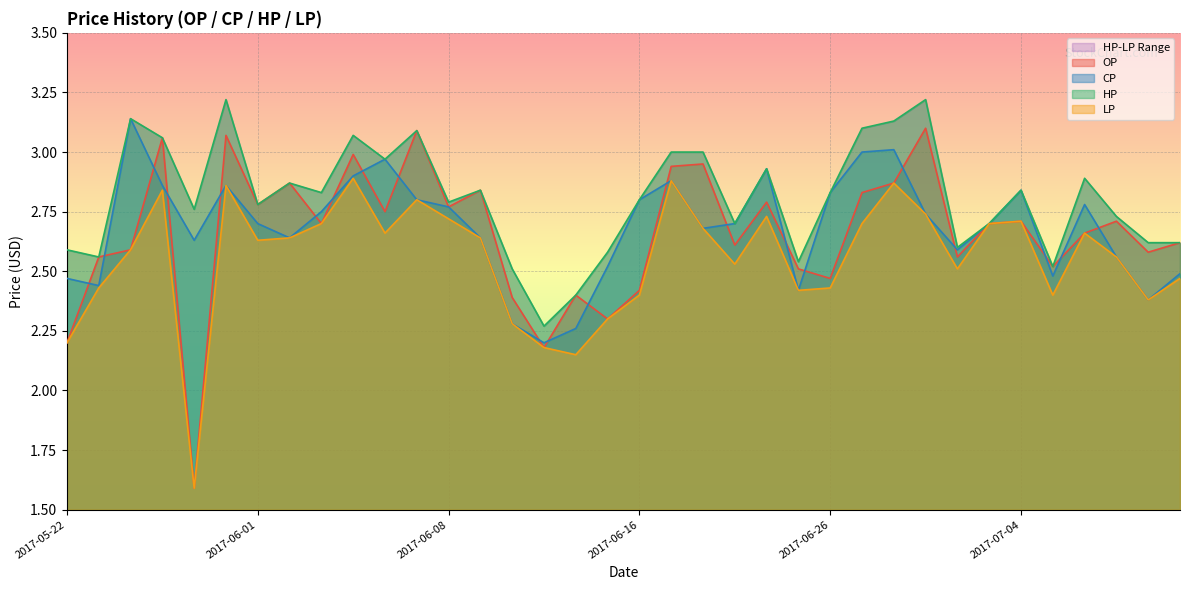

Reading left to right, list all the values displayed in this chart.

OP: 2017-05-22=2.2	2017-05-23=2.6	2017-05-24=2.6	2017-05-25=3.1	2017-05-26=1.6	2017-05-31=3.1	2017-06-01=2.8	2017-06-02=2.9	2017-06-03=2.7	2017-06-05=3.0	2017-06-06=2.8	2017-06-07=3.1	2017-06-08=2.8	2017-06-09=2.8	2017-06-12=2.4	2017-06-13=2.2	2017-06-14=2.4	2017-06-15=2.3	2017-06-16=2.4	2017-06-19=2.9	2017-06-20=3.0	2017-06-21=2.6	2017-06-22=2.8	2017-06-23=2.5	2017-06-26=2.5	2017-06-27=2.8	2017-06-28=2.9	2017-06-29=3.1	2017-06-30=2.6	2017-07-03=2.7	2017-07-04=2.7	2017-07-05=2.5	2017-07-06=2.7	2017-07-07=2.7	2017-07-10=2.6	2017-07-11=2.6
CP: 2017-05-22=2.5	2017-05-23=2.4	2017-05-24=3.1	2017-05-25=2.9	2017-05-26=2.6	2017-05-31=2.9	2017-06-01=2.7	2017-06-02=2.6	2017-06-03=2.8	2017-06-05=2.9	2017-06-06=3.0	2017-06-07=2.8	2017-06-08=2.8	2017-06-09=2.6	2017-06-12=2.3	2017-06-13=2.2	2017-06-14=2.3	2017-06-15=2.5	2017-06-16=2.8	2017-06-19=2.9	2017-06-20=2.7	2017-06-21=2.7	2017-06-22=2.9	2017-06-23=2.4	2017-06-26=2.8	2017-06-27=3.0	2017-06-28=3.0	2017-06-29=2.7	2017-06-30=2.6	2017-07-03=2.7	2017-07-04=2.8	2017-07-05=2.5	2017-07-06=2.8	2017-07-07=2.6	2017-07-10=2.4	2017-07-11=2.5
HP: 2017-05-22=2.6	2017-05-23=2.6	2017-05-24=3.1	2017-05-25=3.1	2017-05-26=2.8	2017-05-31=3.2	2017-06-01=2.8	2017-06-02=2.9	2017-06-03=2.8	2017-06-05=3.1	2017-06-06=3.0	2017-06-07=3.1	2017-06-08=2.8	2017-06-09=2.8	2017-06-12=2.5	2017-06-13=2.3	2017-06-14=2.4	2017-06-15=2.6	2017-06-16=2.8	2017-06-19=3.0	2017-06-20=3.0	2017-06-21=2.7	2017-06-22=2.9	2017-06-23=2.5	2017-06-26=2.8	2017-06-27=3.1	2017-06-28=3.1	2017-06-29=3.2	2017-06-30=2.6	2017-07-03=2.7	2017-07-04=2.8	2017-07-05=2.5	2017-07-06=2.9	2017-07-07=2.7	2017-07-10=2.6	2017-07-11=2.6
LP: 2017-05-22=2.2	2017-05-23=2.4	2017-05-24=2.6	2017-05-25=2.8	2017-05-26=1.6	2017-05-31=2.9	2017-06-01=2.6	2017-06-02=2.6	2017-06-03=2.7	2017-06-05=2.9	2017-06-06=2.7	2017-06-07=2.8	2017-06-08=2.7	2017-06-09=2.6	2017-06-12=2.3	2017-06-13=2.2	2017-06-14=2.1	2017-06-15=2.3	2017-06-16=2.4	2017-06-19=2.9	2017-06-20=2.7	2017-06-21=2.5	2017-06-22=2.7	2017-06-23=2.4	2017-06-26=2.4	2017-06-27=2.7	2017-06-28=2.9	2017-06-29=2.7	2017-06-30=2.5	2017-07-03=2.7	2017-07-04=2.7	2017-07-05=2.4	2017-07-06=2.7	2017-07-07=2.6	2017-07-10=2.4	2017-07-11=2.5